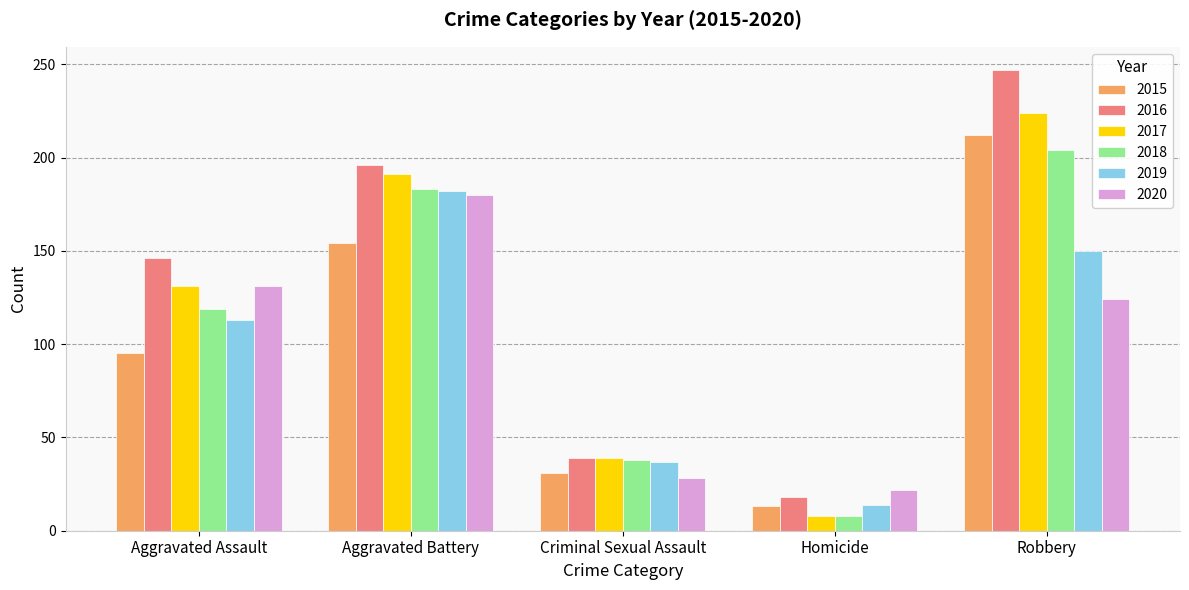

Rank the categories by 2018 value from highest to lowest.

Robbery, Aggravated Battery, Aggravated Assault, Criminal Sexual Assault, Homicide